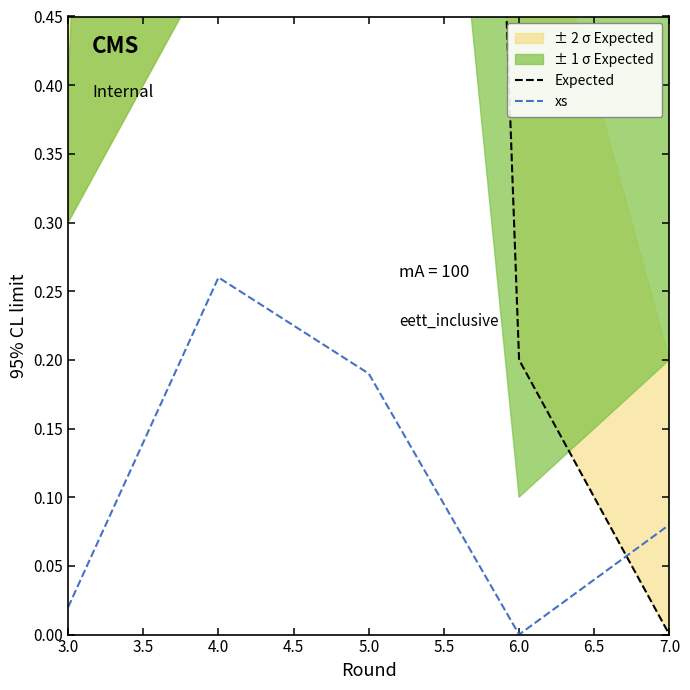

True or false: xs has more than 1 points higher than both neighbors.

False